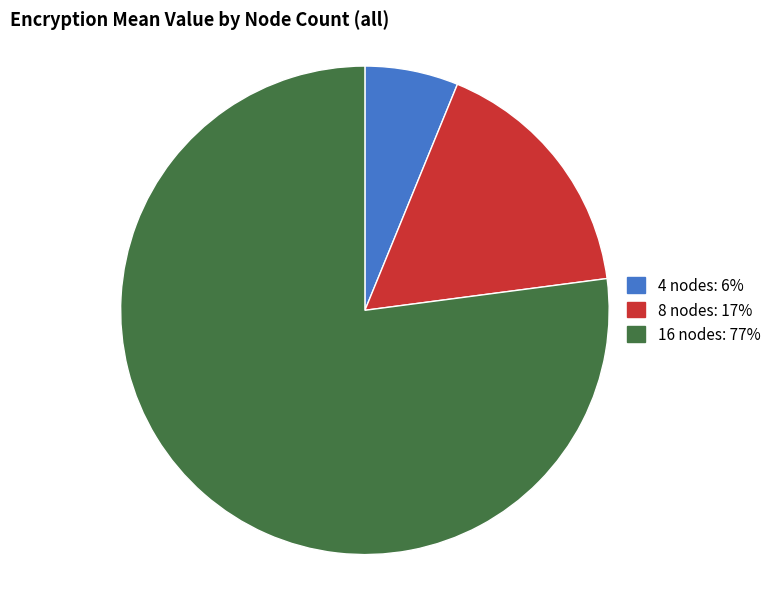

Is it true that 16 nodes: 77% is 77% of the pie?

True